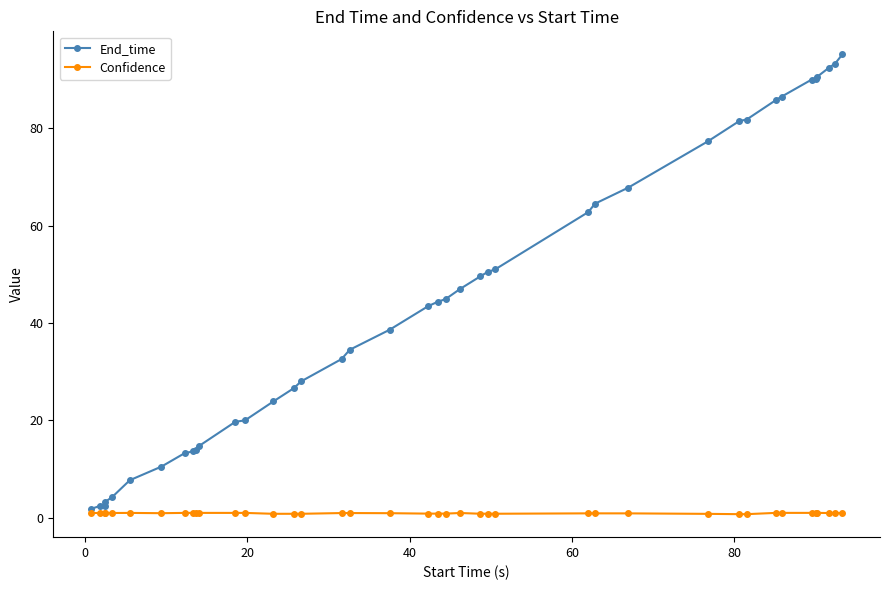

What is the smallest value displayed?

0.7